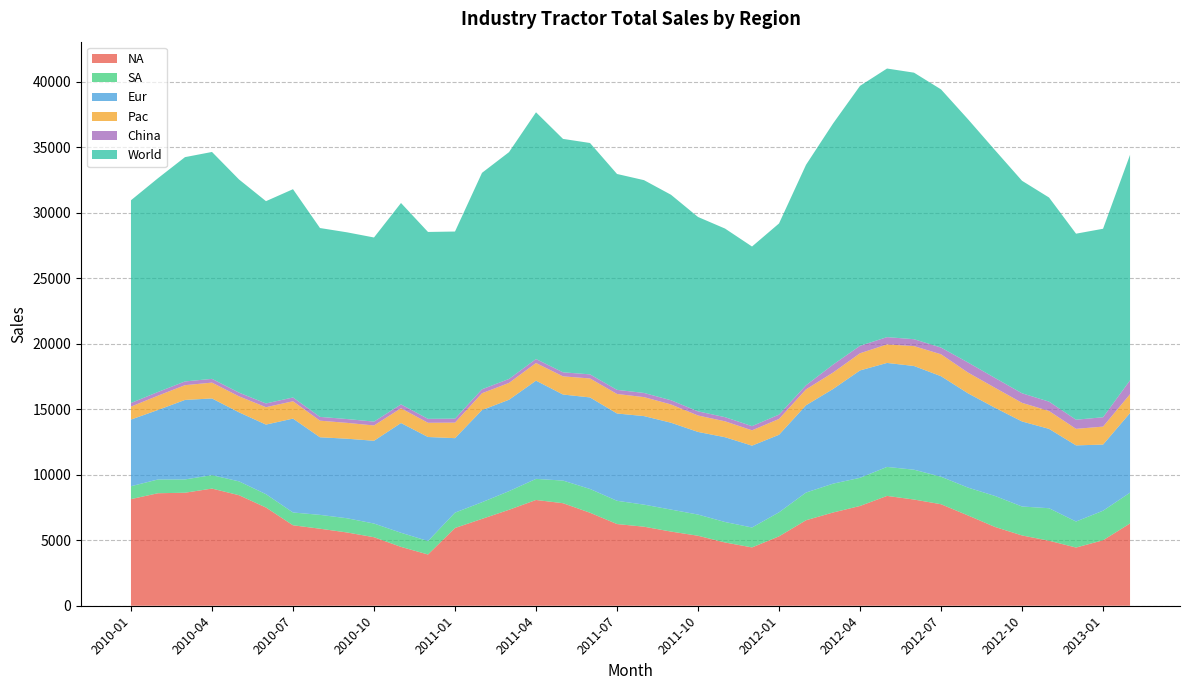

Reading left to right, extract all data points from this chart.

NA: 8142.9	8591.5	8630.1	8947.4	8441.6	7500.0	6144.6	5882.4	5595.2	5232.6	4494.4	3913.0	5937.5	6632.7	7326.7	8076.9	7830.2	7102.8	6238.5	6036.0	5663.7	5344.8	4830.5	4453.8	5299.1	6528.9	7120.0	7619.0	8387.1	8110.2	7751.9	6893.9	6015.0	5367.6	4964.0	4444.4	5000.0	6283.8
SA: 984.0	1050.6	1015.6	1026.6	1056.6	1018.9	977.4	1056.6	1086.1	1044.8	1078.1	1029.4	1172.2	1272.7	1423.4	1611.7	1727.9	1814.8	1776.0	1685.0	1678.8	1617.6	1563.6	1521.7	1834.5	2114.7	2202.2	2150.5	2214.3	2277.6	2099.6	2127.7	2367.5	2210.5	2482.5	1986.1	2256.9	2352.9
Eur: 5090.9	5309.7	6071.4	5855.9	5272.7	5315.3	7169.8	5925.9	6074.8	6320.8	8381.0	7943.9	5688.1	7037.0	6981.1	7500.0	6571.4	6990.3	6666.7	6761.9	6634.6	6310.7	6476.2	6250.0	5922.3	6666.7	7227.7	8200.0	7941.2	7920.8	7676.8	7200.0	6734.7	6494.8	6060.6	5816.3	5050.5	6082.5
Pac: 987.0	1090.0	1126.8	1209.3	1220.7	1327.0	1324.2	1267.6	1209.3	1168.2	1126.8	1084.9	1184.8	1285.7	1285.7	1346.2	1387.6	1449.3	1490.4	1449.3	1394.2	1256.0	1213.6	1170.7	1207.7	1213.6	1256.0	1310.7	1414.6	1519.6	1674.9	1584.2	1527.1	1421.6	1365.9	1262.1	1372.5	1435.6
China: 278.0	283.0	285.0	288.0	286.0	287.0	289.0	290.0	293.0	295.0	298.0	301.0	306.0	302.0	303.0	307.0	309.0	312.0	315.0	318.0	321.0	315.0	318.0	320.0	333.3	312.5	606.1	571.4	555.6	526.3	512.8	769.2	750.0	731.7	714.3	697.7	714.3	1063.0
World: 15482.8	16324.9	17129.0	17327.1	16277.5	15448.2	15905.0	14422.5	14258.4	14061.3	15378.2	14272.3	14288.6	16530.1	17319.9	18841.8	17826.1	17669.2	16486.6	16250.2	15692.4	14844.2	14401.9	13716.3	14597.1	16836.4	18412.0	19851.7	20512.7	20354.5	19716.0	18575.0	17394.3	16226.3	15587.3	14206.6	14394.3	17217.8